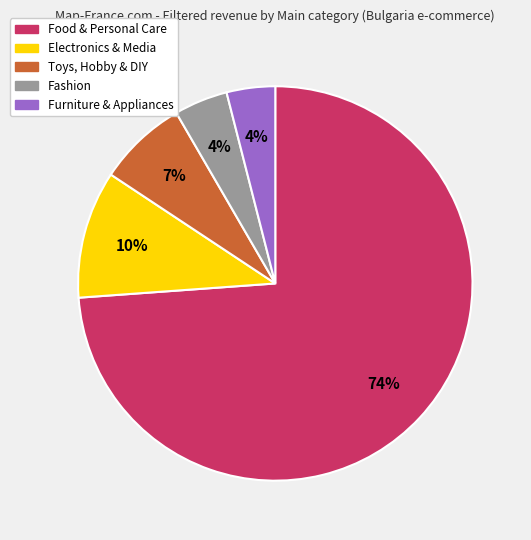

Which has a higher value, Food & Personal Care or Electronics & Media?

Food & Personal Care